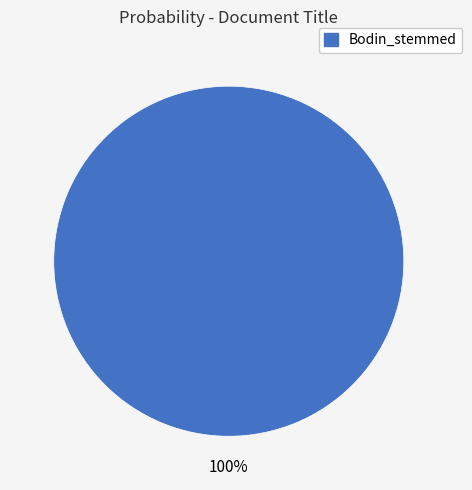

What percentage is the Bodin_stemmed slice, to the nearest percent?

100%